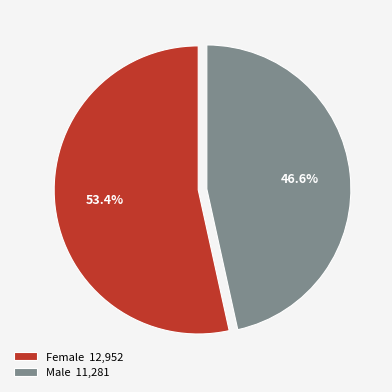

The Female slice represents 53% of the pie. True or false?

True